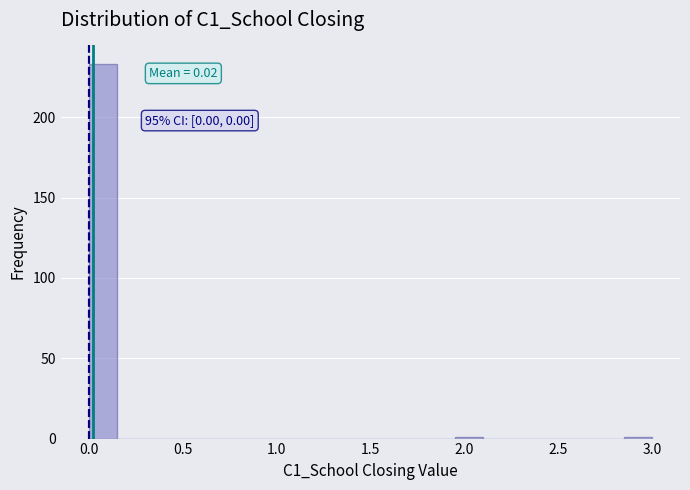

Around what value on the x-axis is the tallest bar? Give the approximate position of its centre, as read against the axis.

0.10